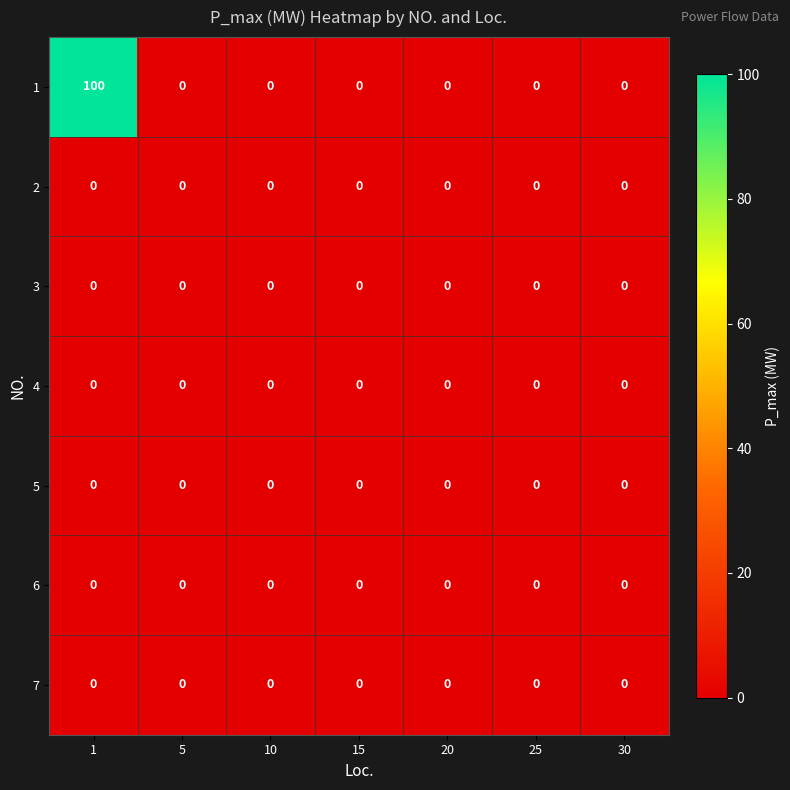

What is the maximum value shown in the chart?

100